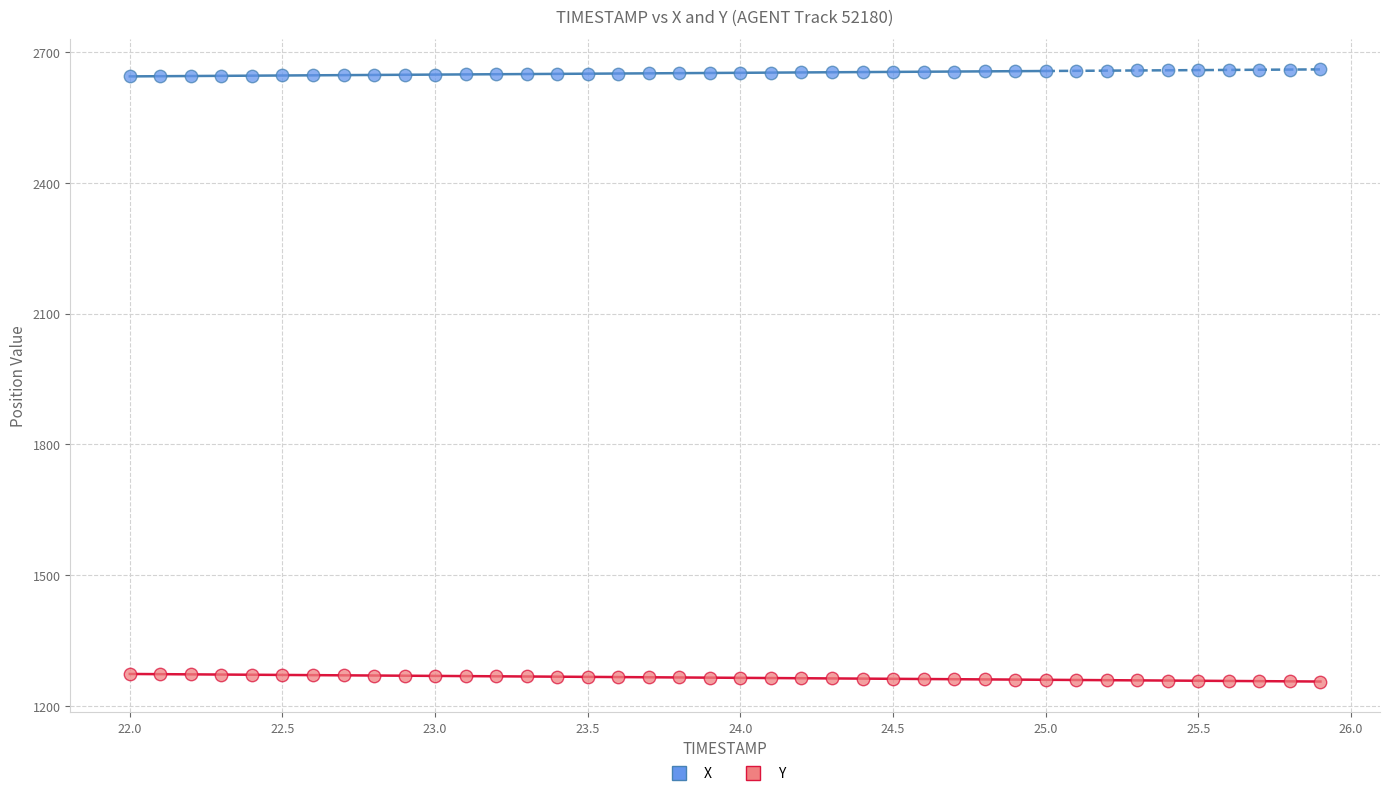

Which series contains the lowest Y value?

Y